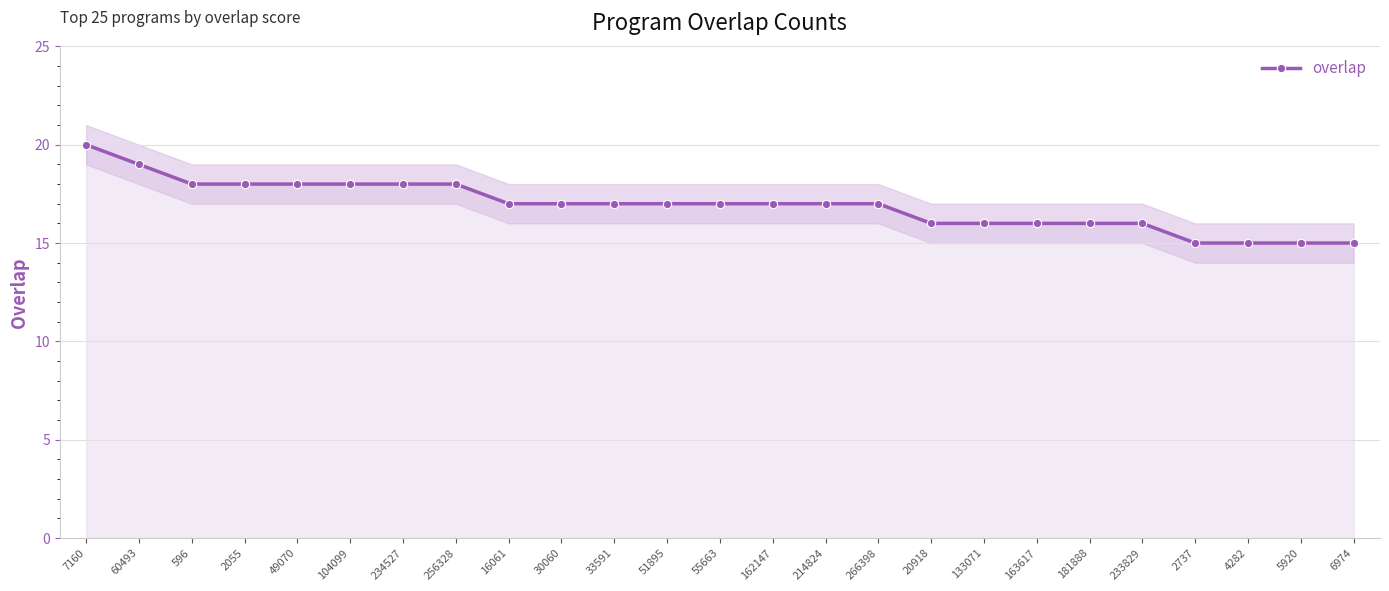

List the labels in order of value, smallest first.

2737, 4282, 5920, 6974, 20918, 133071, 163617, 181888, 233829, 16061, 30060, 33591, 51895, 55663, 162147, 214824, 266398, 596, 2055, 49070, 104099, 234527, 256328, 60493, 7160